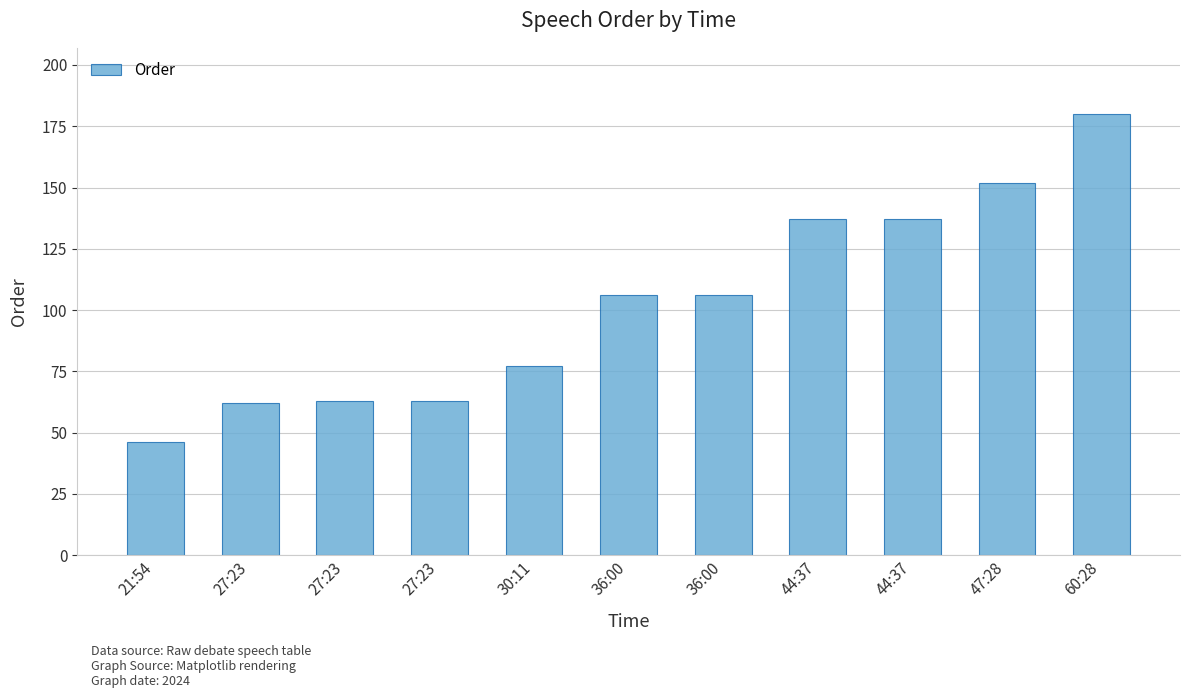

How many bars are there in total?

11